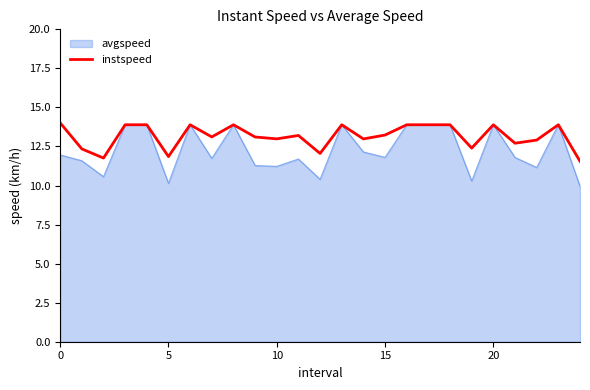

List the series in order of their overall mean, lowest first.

avgspeed, instspeed